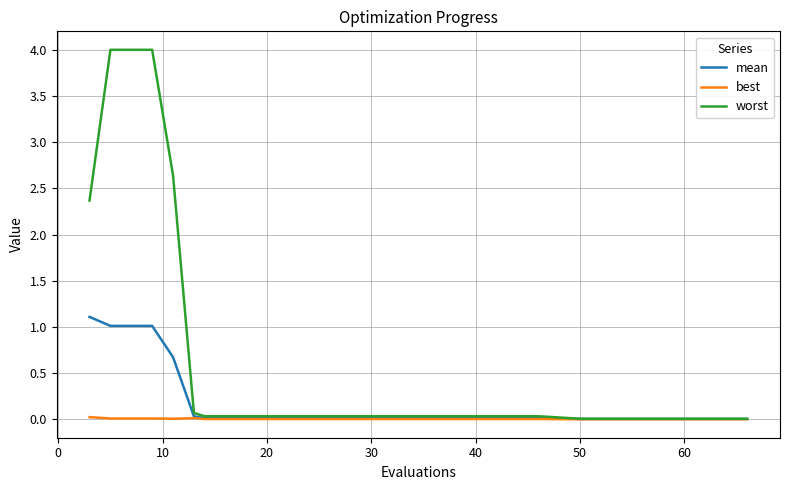

What is the greatest value displayed?

4.0